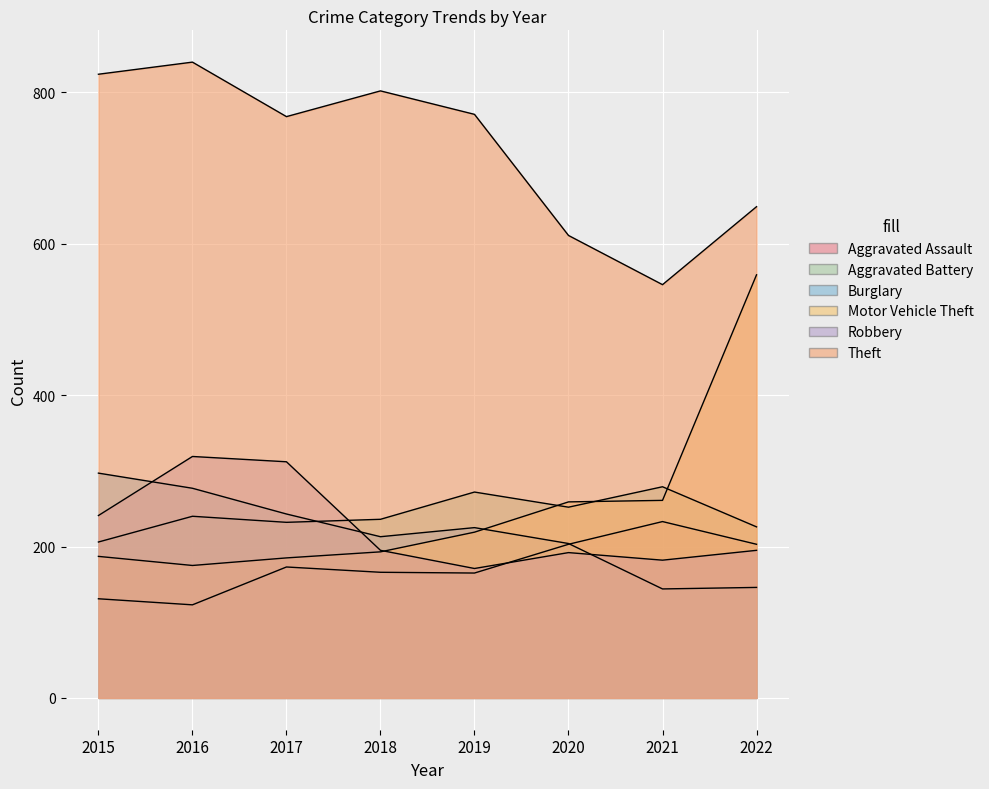

What is the maximum value shown in the chart?

840